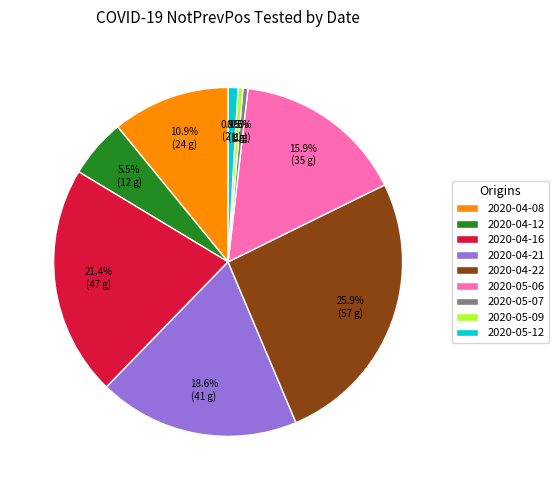

Between 2020-04-12 and 2020-04-21, which is larger?

2020-04-21